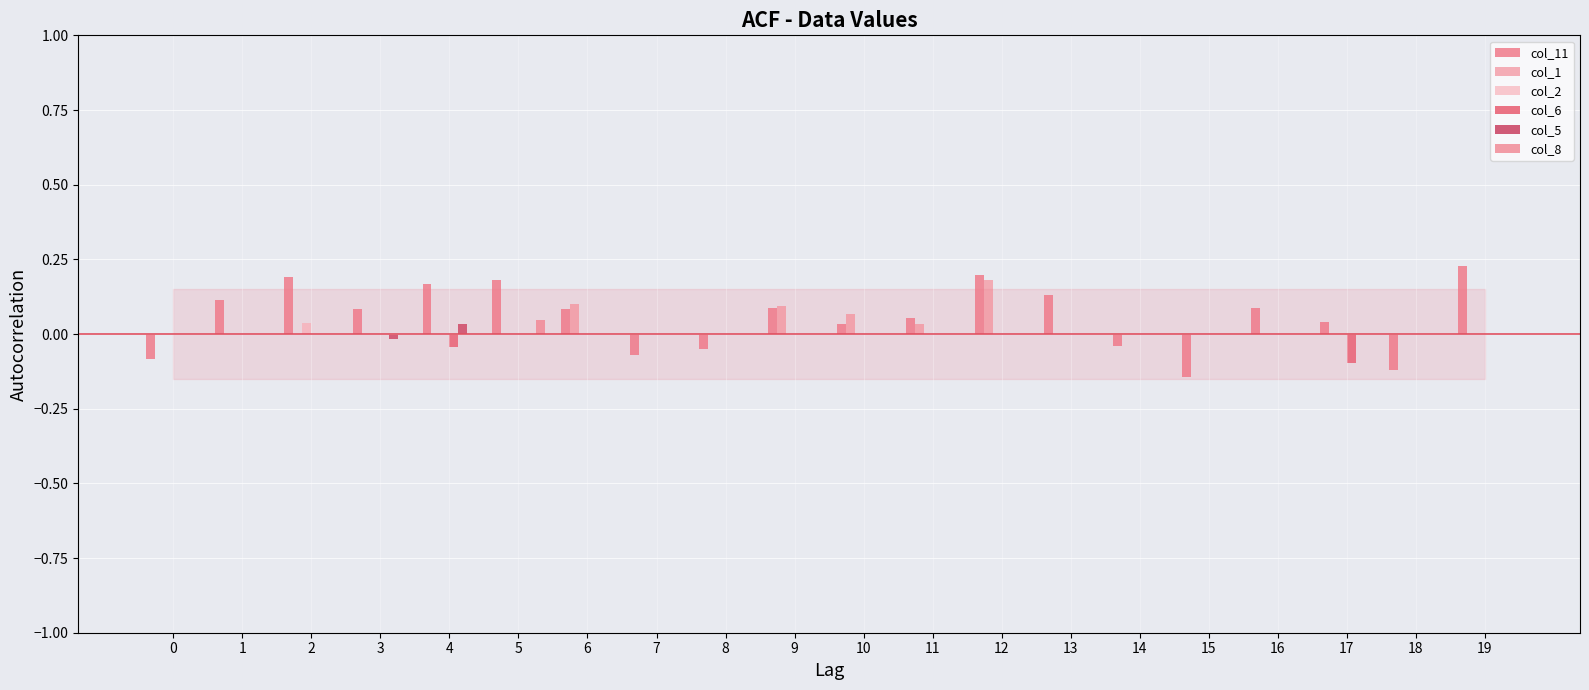

Reading right to left, list all the values displayed in this chart.

col_11: 19=0.2	18=-0.1	17=0.0	16=0.1	15=-0.1	14=-0.0	13=0.1	12=0.2	11=0.1	10=0.0	9=0.1	8=-0.1	7=-0.1	6=0.1	5=0.2	4=0.2	3=0.1	2=0.2	1=0.1	0=-0.1
col_1: 19=0.0	18=0.0	17=0.0	16=0.0	15=0.0	14=0.0	13=0.0	12=0.2	11=0.0	10=0.1	9=0.1	8=0.0	7=0.0	6=0.1	5=0.0	4=0.0	3=0.0	2=0.0	1=0.0	0=0.0
col_2: 19=0.0	18=0.0	17=0.0	16=0.0	15=0.0	14=0.0	13=0.0	12=0.0	11=0.0	10=0.0	9=0.0	8=0.0	7=0.0	6=0.0	5=0.0	4=0.0	3=0.0	2=0.0	1=0.0	0=0.0
col_6: 19=0.0	18=0.0	17=-0.1	16=0.0	15=0.0	14=0.0	13=0.0	12=0.0	11=0.0	10=0.0	9=0.0	8=0.0	7=0.0	6=0.0	5=0.0	4=-0.0	3=0.0	2=0.0	1=0.0	0=0.0
col_5: 19=0.0	18=0.0	17=0.0	16=0.0	15=0.0	14=0.0	13=0.0	12=0.0	11=0.0	10=0.0	9=0.0	8=0.0	7=0.0	6=0.0	5=0.0	4=0.0	3=-0.0	2=0.0	1=0.0	0=0.0
col_8: 19=0.0	18=0.0	17=0.0	16=0.0	15=0.0	14=0.0	13=0.0	12=0.0	11=0.0	10=0.0	9=0.0	8=0.0	7=0.0	6=0.0	5=0.0	4=0.0	3=0.0	2=0.0	1=0.0	0=0.0